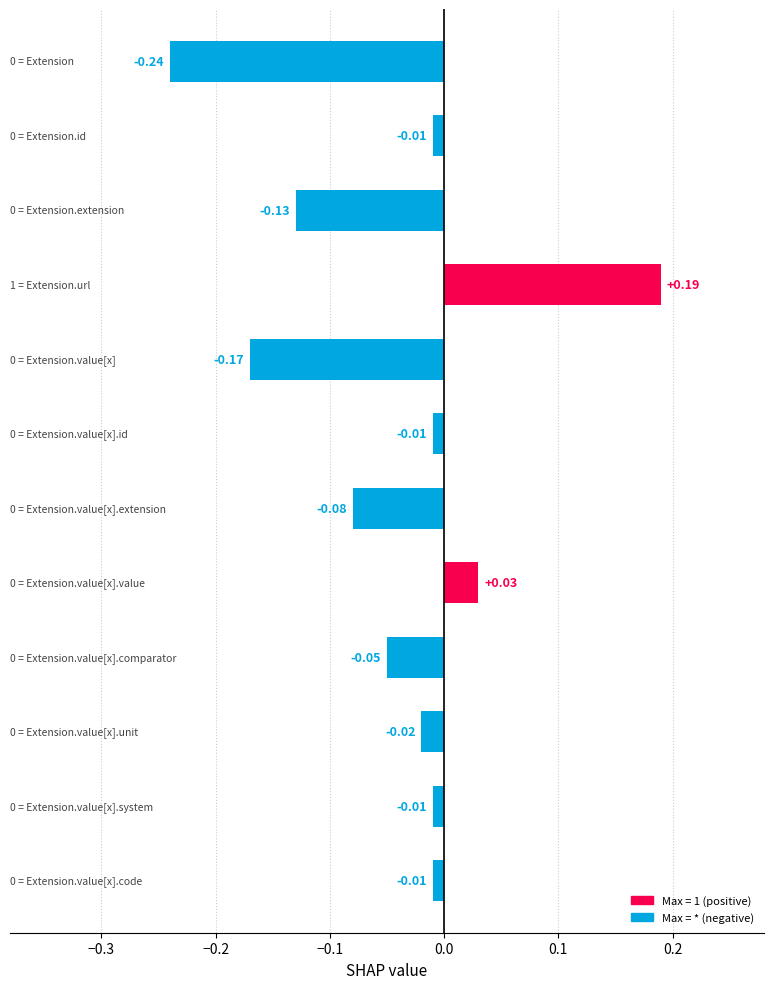

What is the difference between the second highest and minimum values?

0.3